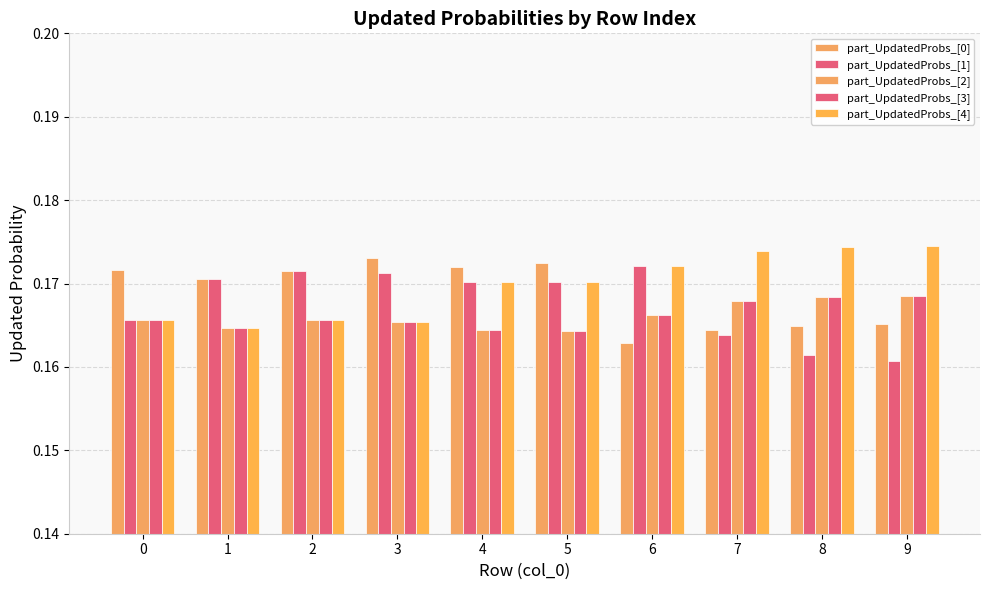

Are the bars grouped side by side (vs. stacked)?

Yes